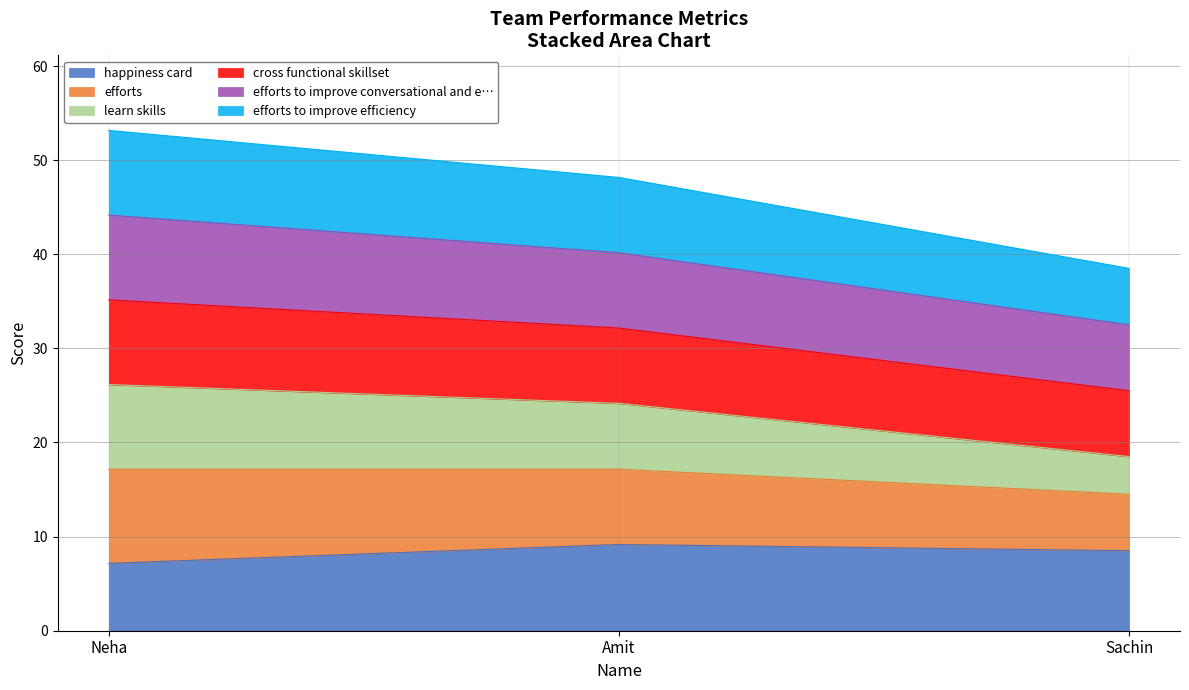

Which category has the lowest value in the learn skills series?

Sachin